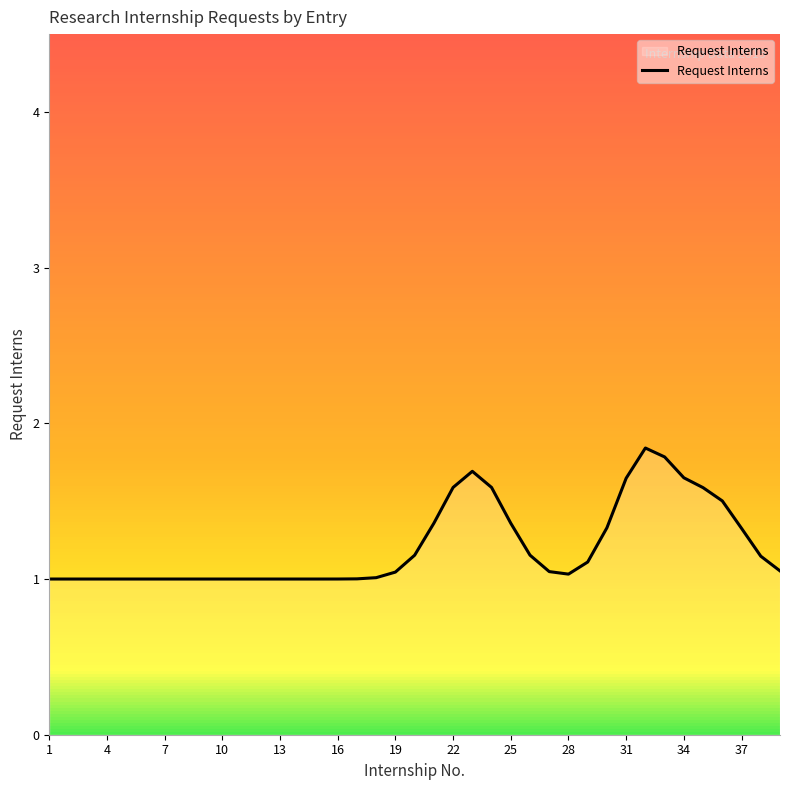

What is the greatest value displayed?

1.8